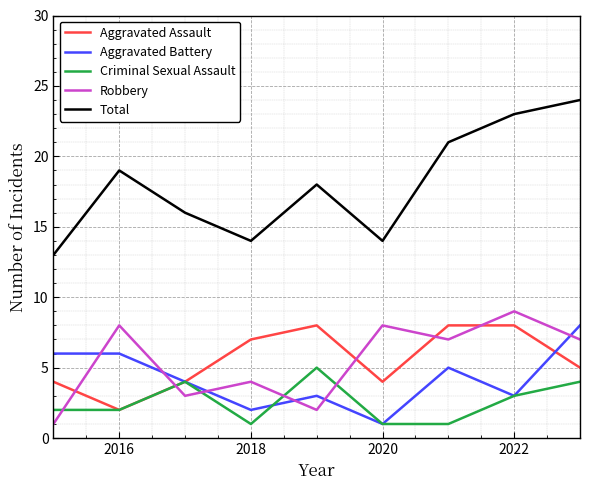

Count the Aggravated Assault values in the range 4 to 8.

8